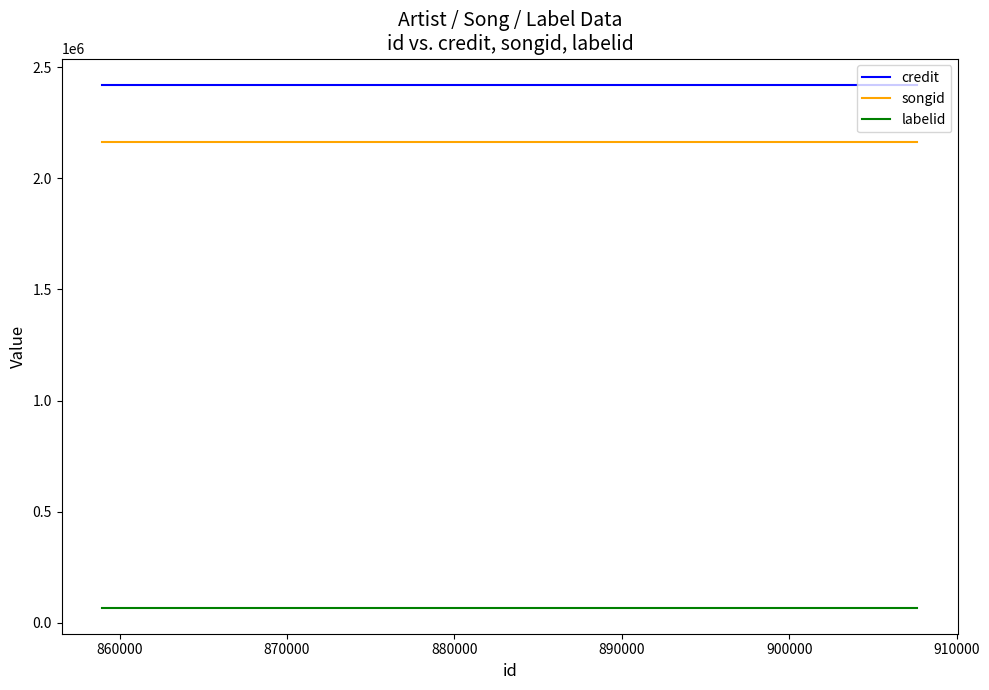

Read the labelid value at 870000.

69085